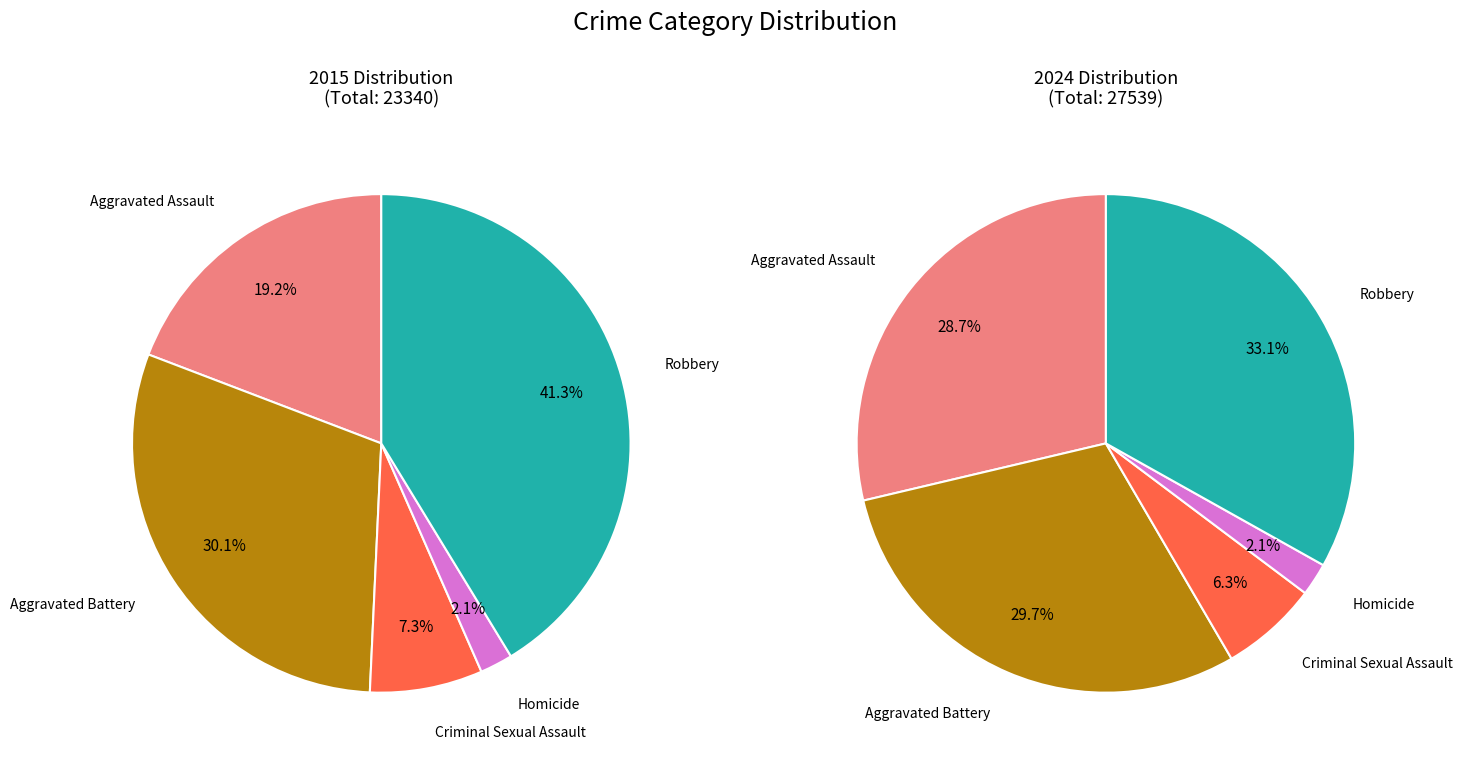

How many segments does this pie chart have?

5